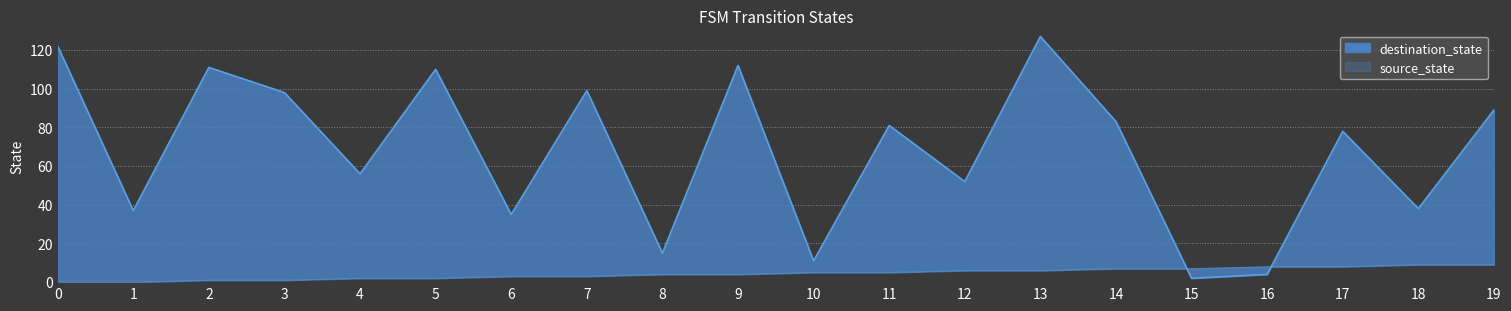

What is the sum of all source_state values?

90